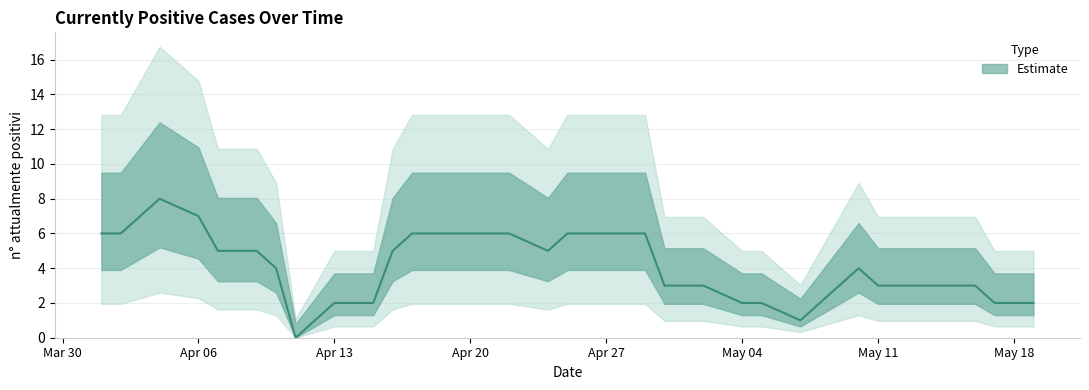

Which label corresponds to the smallest value in the chart?

2020-04-11